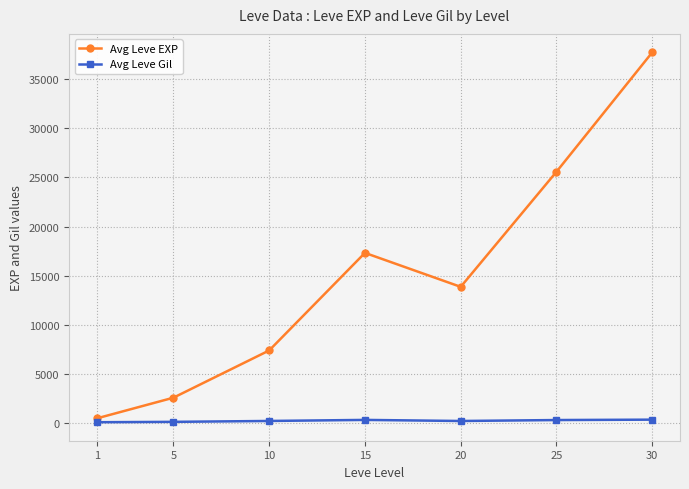

True or false: Avg Leve Gil has a value of 242 at 10.

True